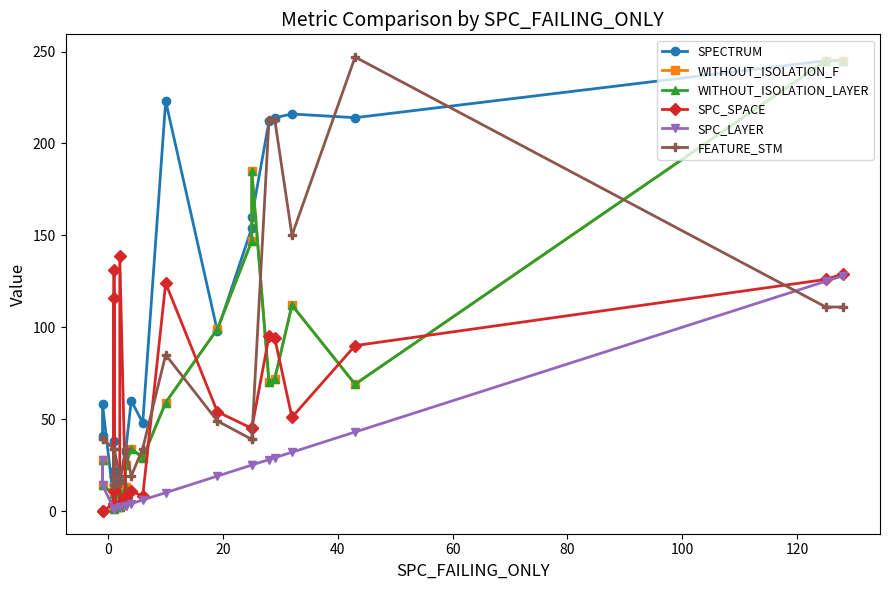

How many intersections are there between FEATURE_STM and WITHOUT_ISOLATION_LAYER?

5